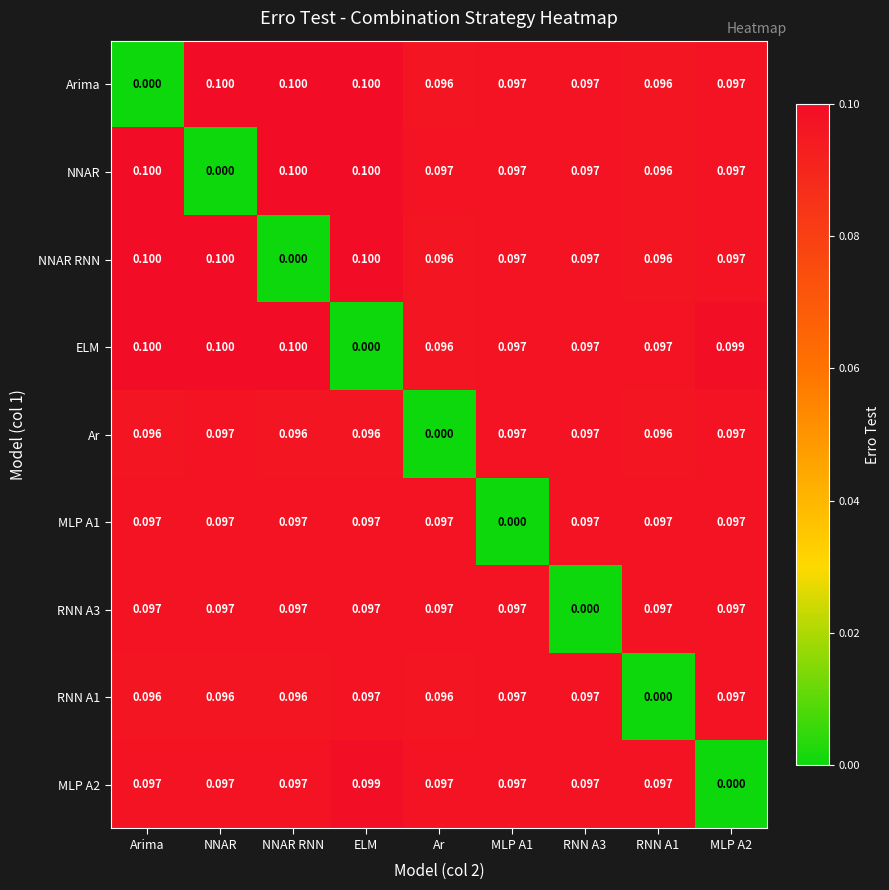

At which label is ELM closest to 0?

ELM